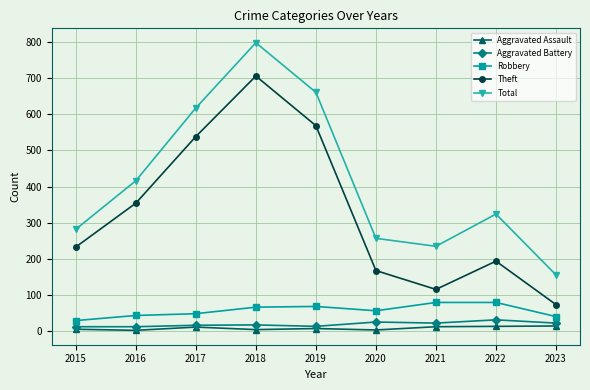

At which category does Total reach its first local peak?

2018